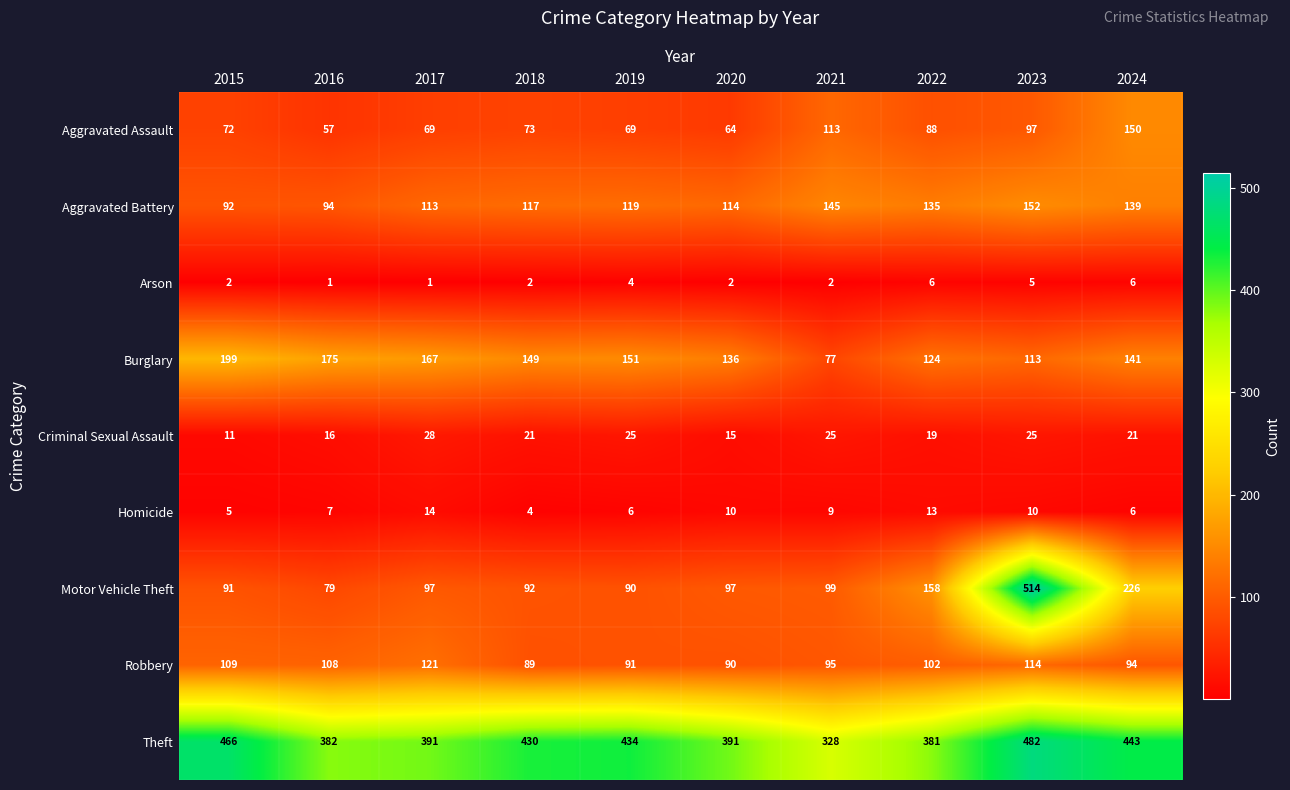

At how many categories does at least one series exceed 184?

10